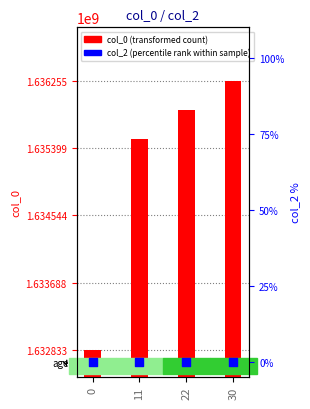

Which series has the largest total across all categories?

col_0 (transformed count)